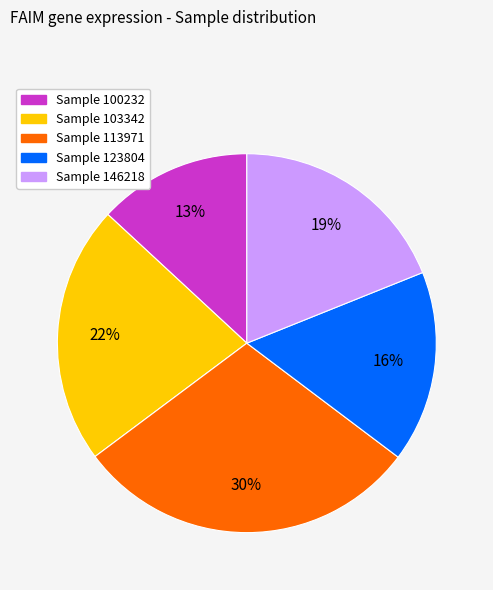

Does any single category account for the majority?

No